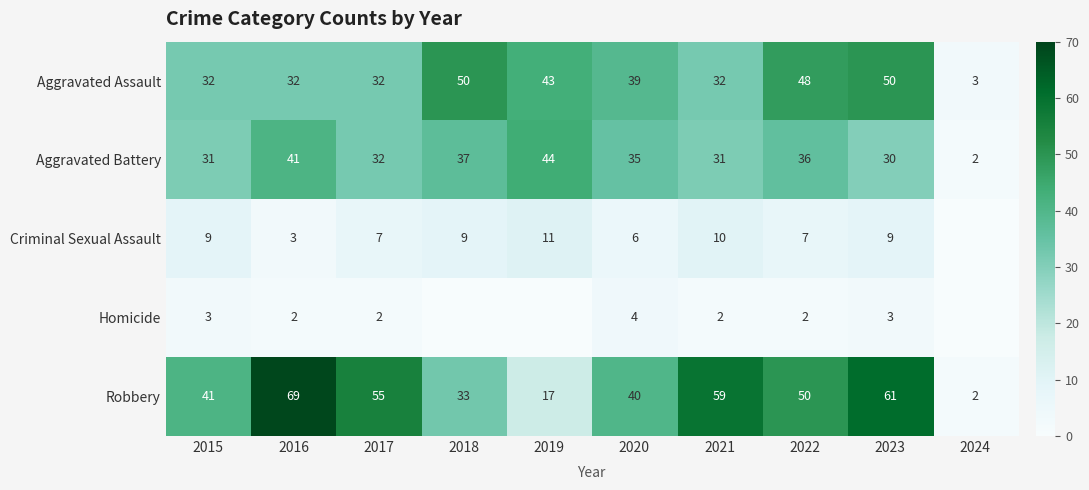

What is the total value across all series at 2015?

116